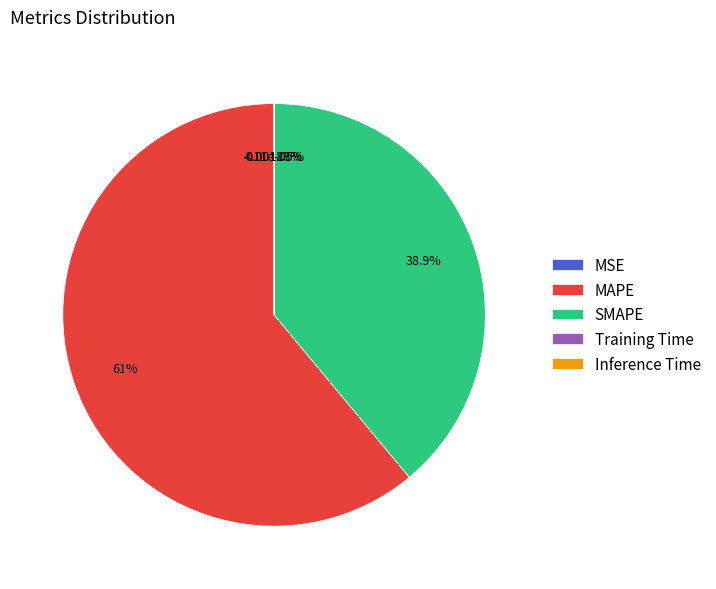

How many slices are in this pie chart?

5